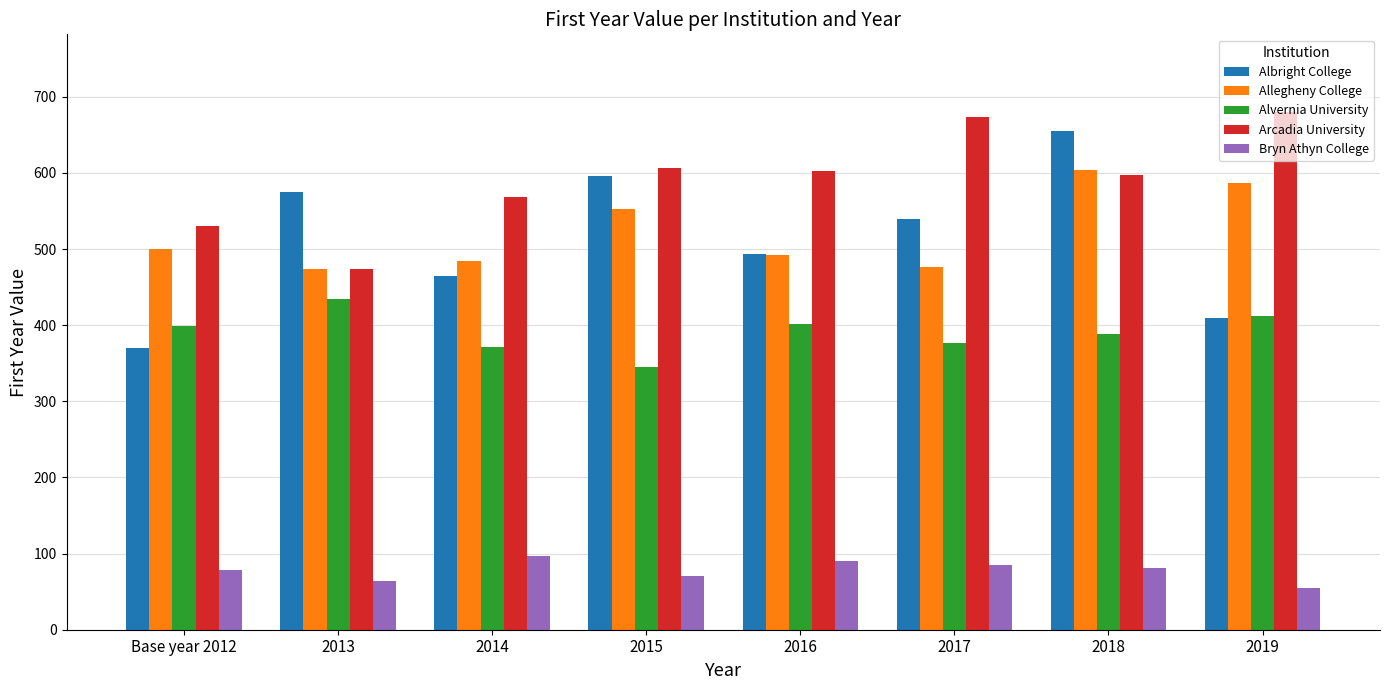

What is the maximum value shown in the chart?

680